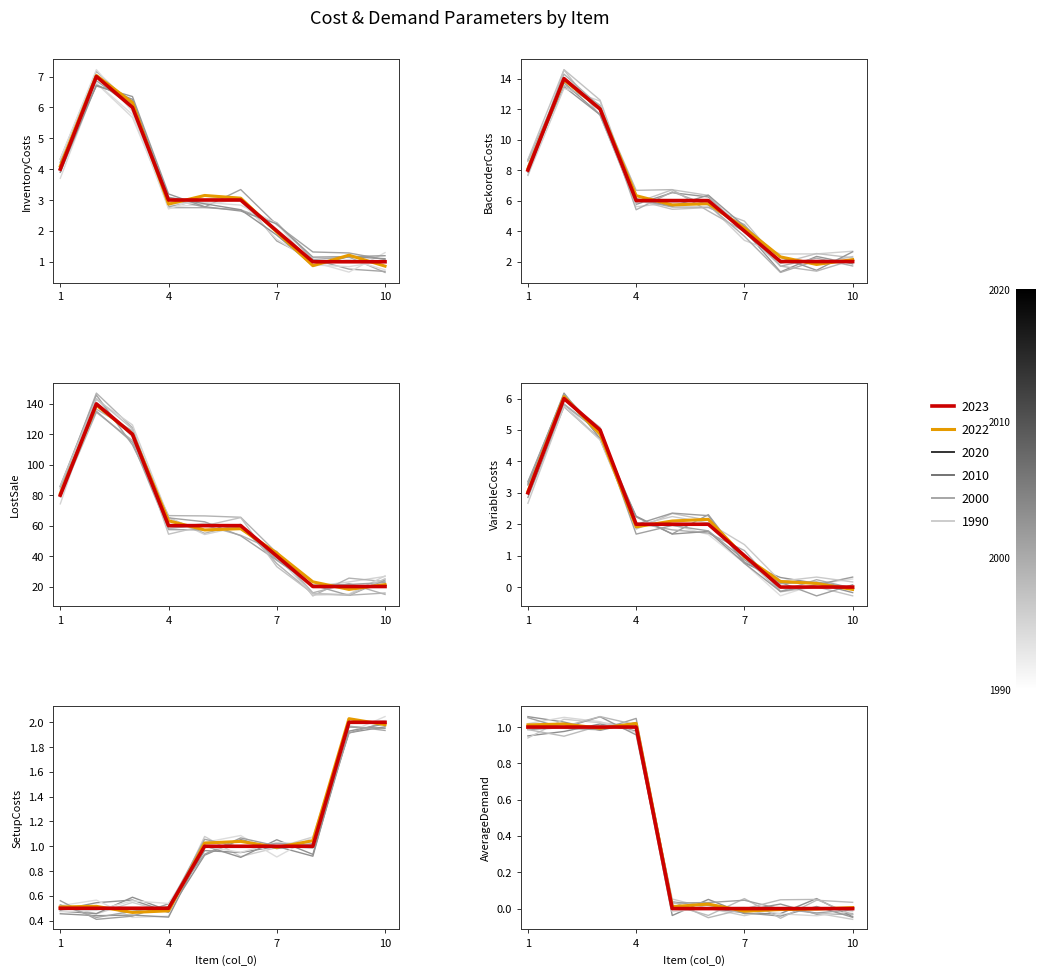

True or false: LostSale and SetupCosts cross at least once.

False